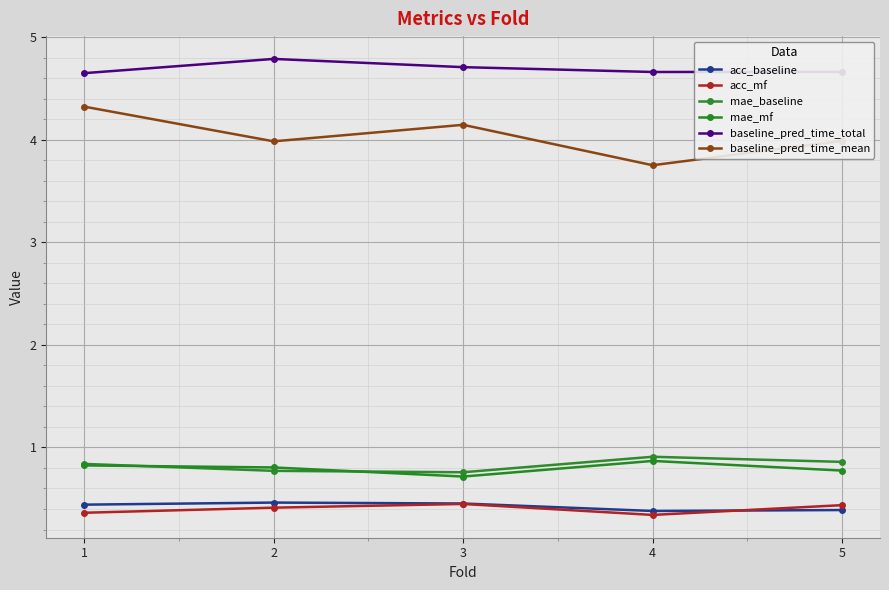

At 5, list the series in order from smallest to largest.

acc_baseline, acc_mf, mae_mf, mae_baseline, baseline_pred_time_mean, baseline_pred_time_total